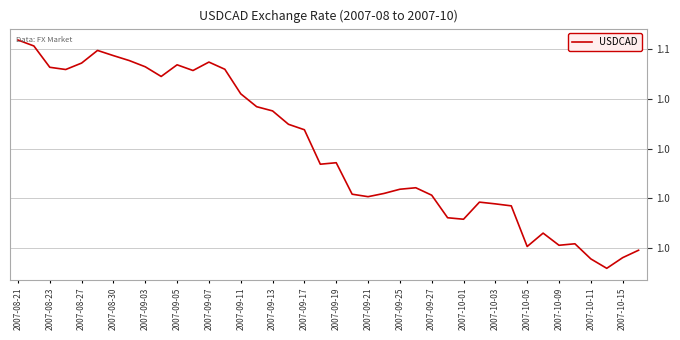

Does the chart have visible grid lines?

Yes